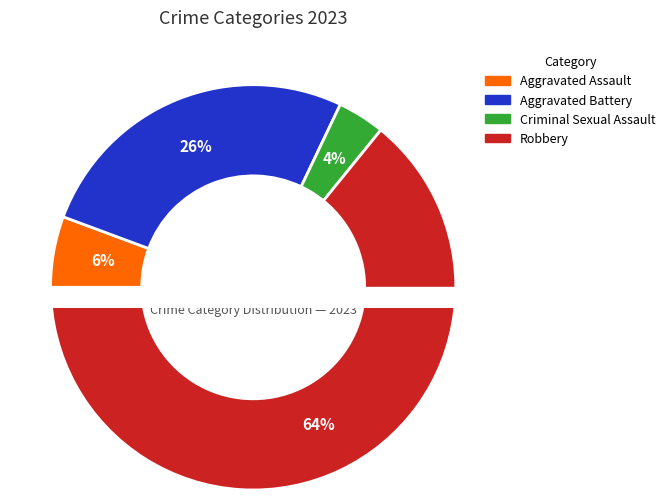

Which has a higher value, Aggravated Battery or Criminal Sexual Assault?

Aggravated Battery